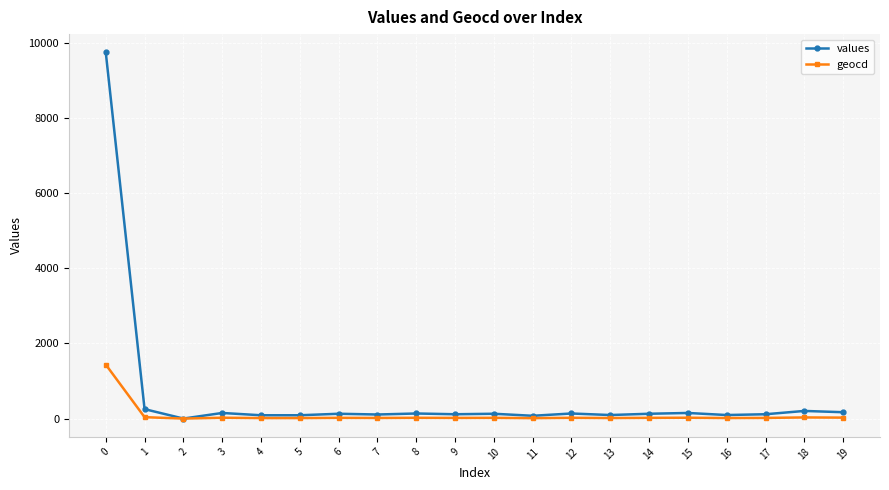

What is the sum of the values values at 5 and 17?

203